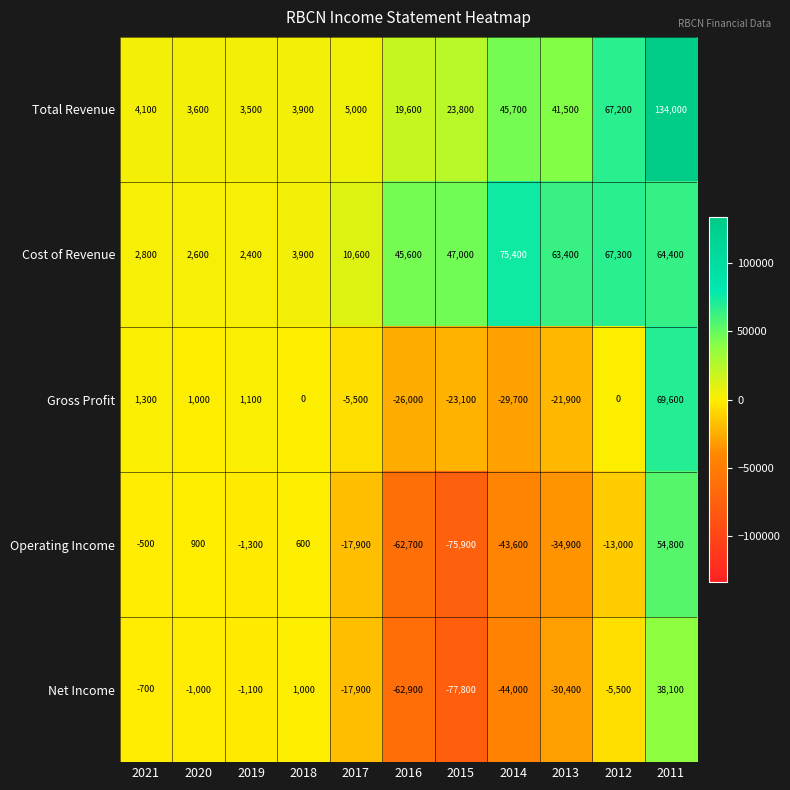

Is it true that Net Income equals -17451 at 2013?

False